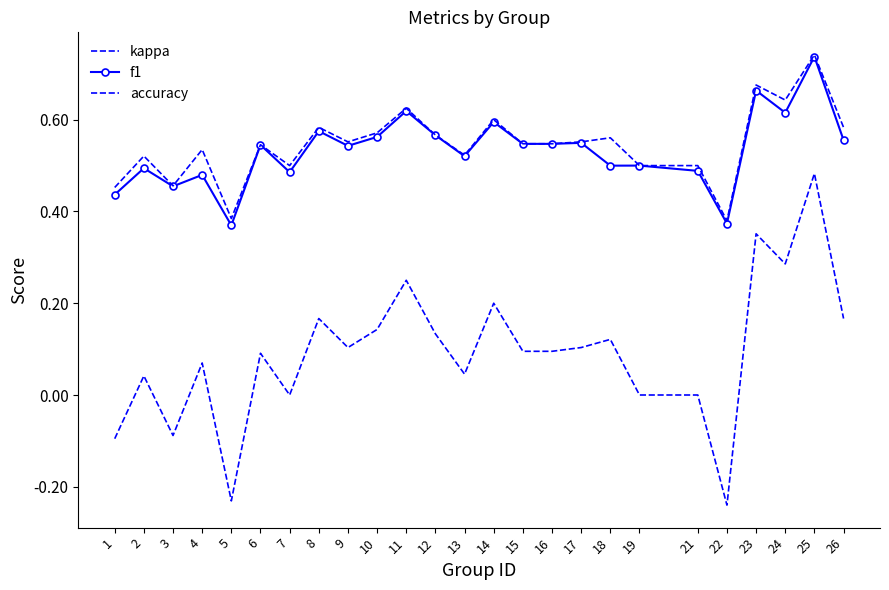

List the series in order of their peak value, highest first.

accuracy, f1, kappa